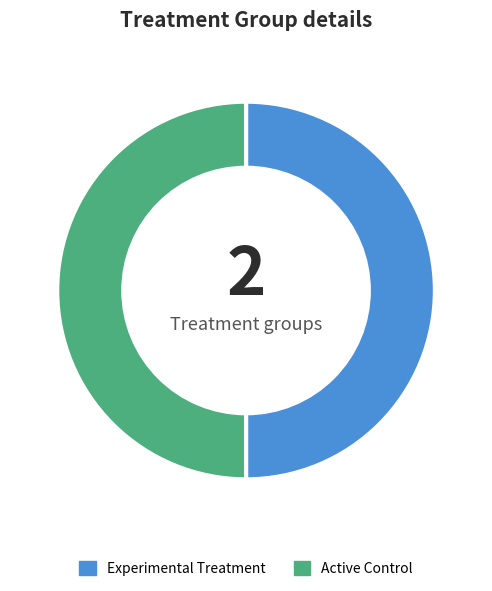

How many segments does this pie chart have?

2